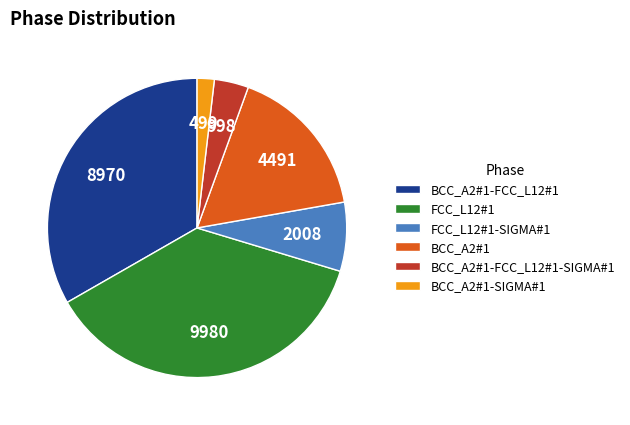

Combined, do FCC_L12#1-SIGMA#1 and BCC_A2#1-SIGMA#1 account for over 50%?

No